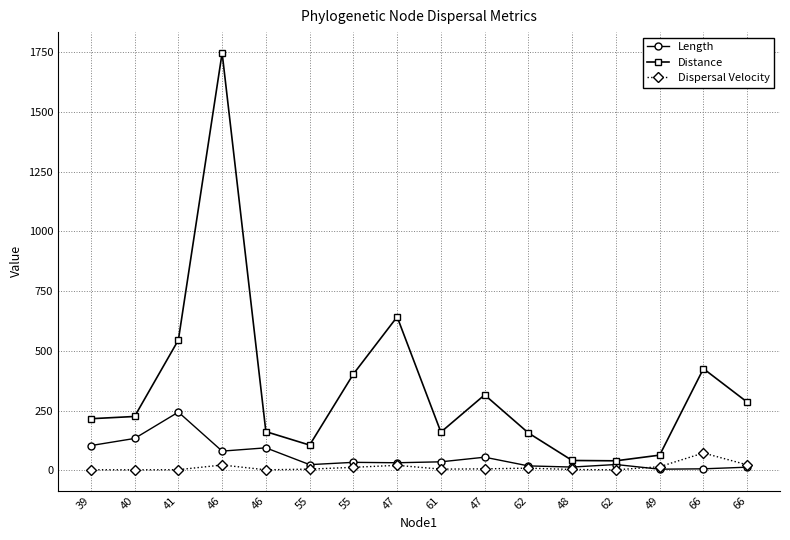

True or false: Distance has more than 1 interior local peaks.

True